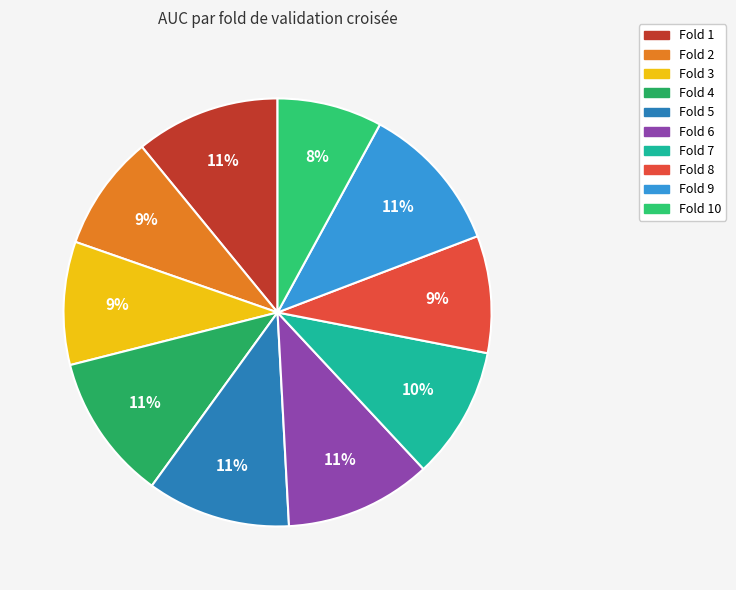

Which slice is the largest?

Fold 9